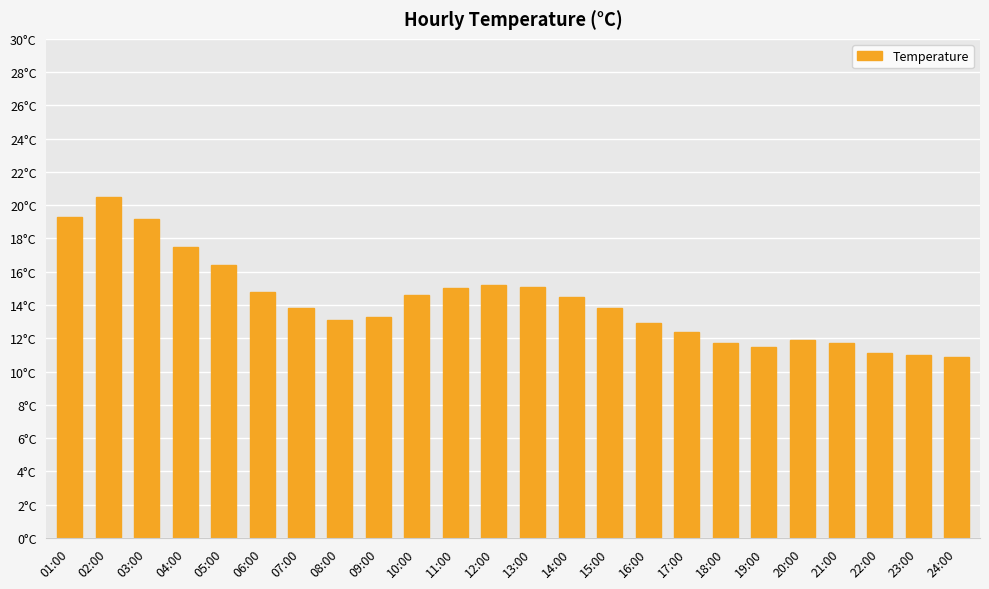

What is the smallest value displayed?

10.9